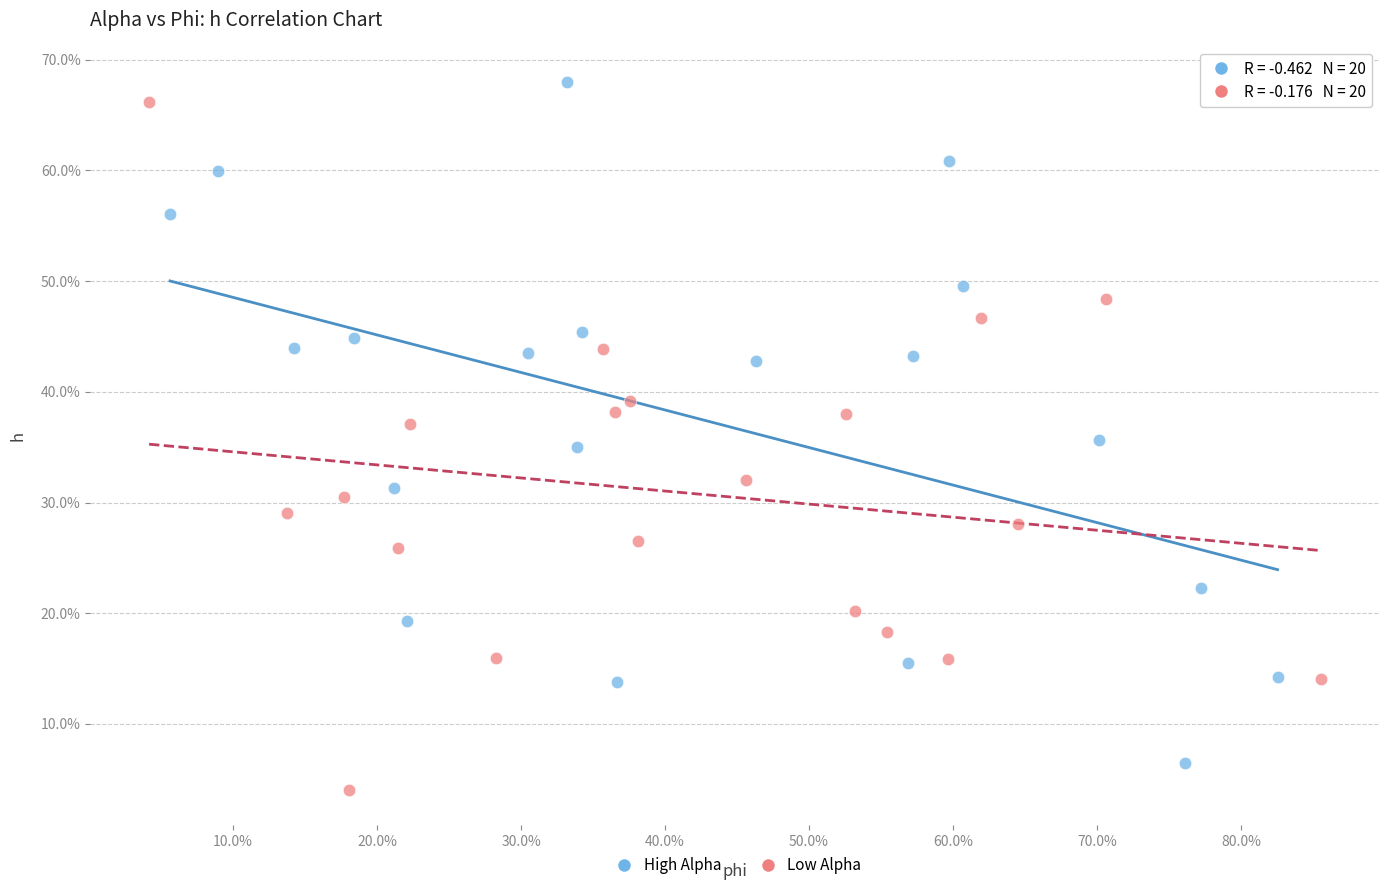

What are all the series names shown in the legend?

High Alpha, Low Alpha